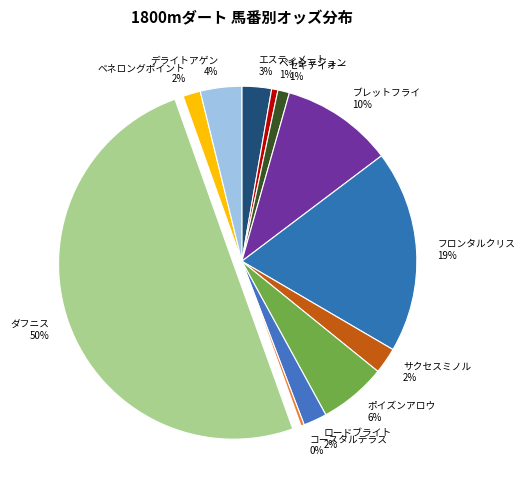

What percentage is the フロンタルクリス slice, to the nearest percent?

19%